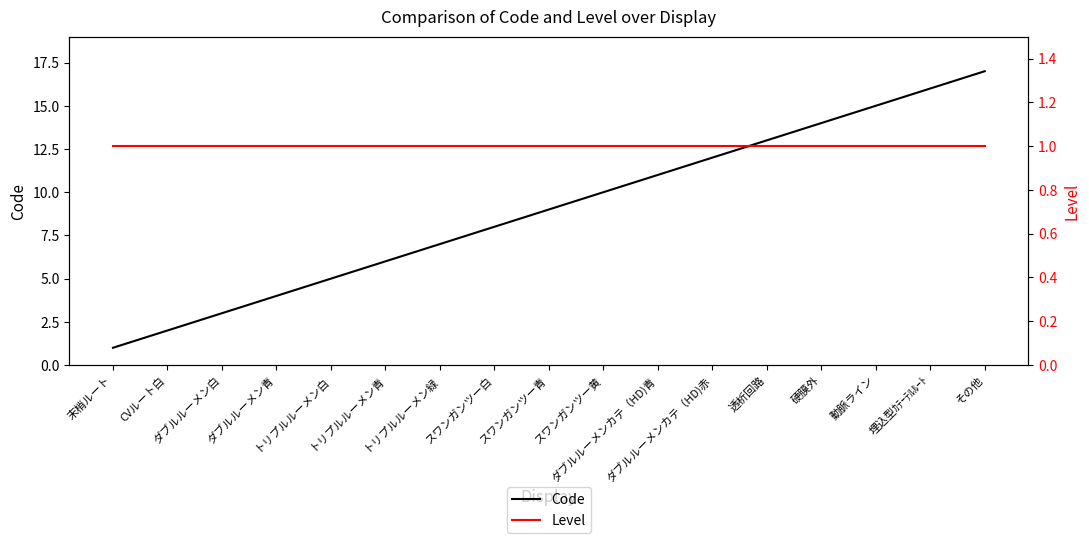

What is the value of the Level point at the 1st from the left?

1